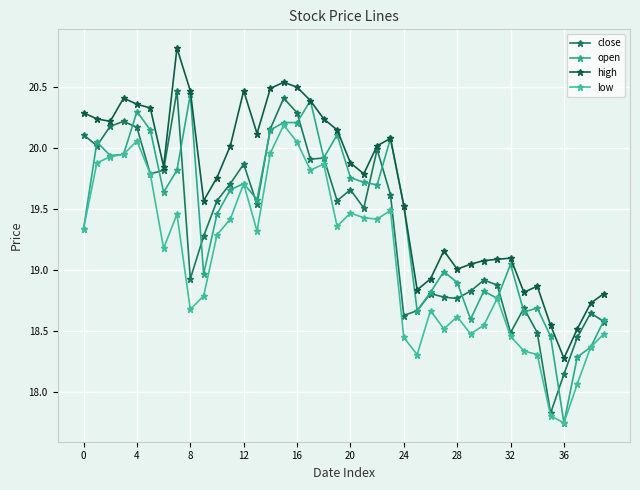

True or false: high and low cross at least once.

False